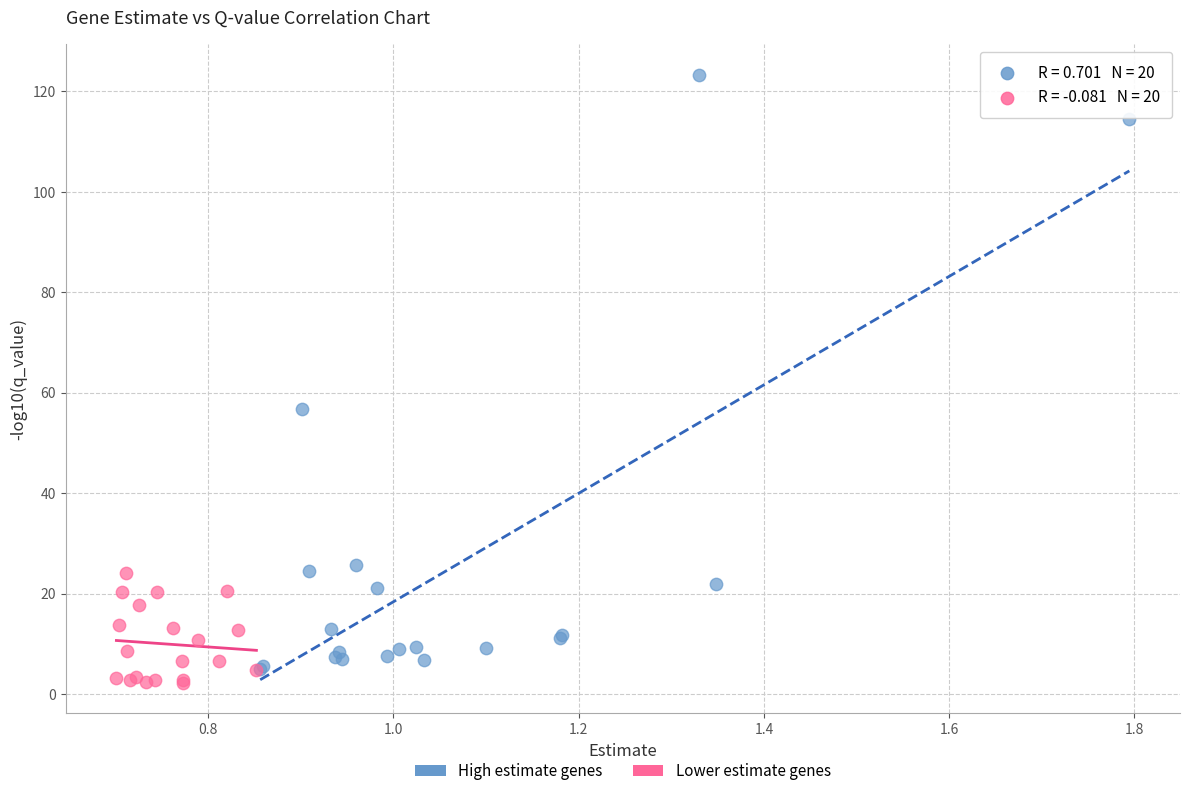

Which series has the largest Y range (max minus min)?

High estimate genes